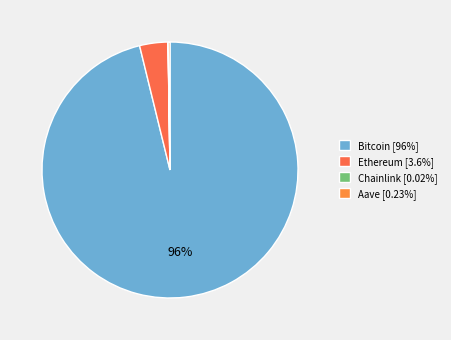

Approximately how many times larger is the value at Bitcoin compared to Aave?

420.6